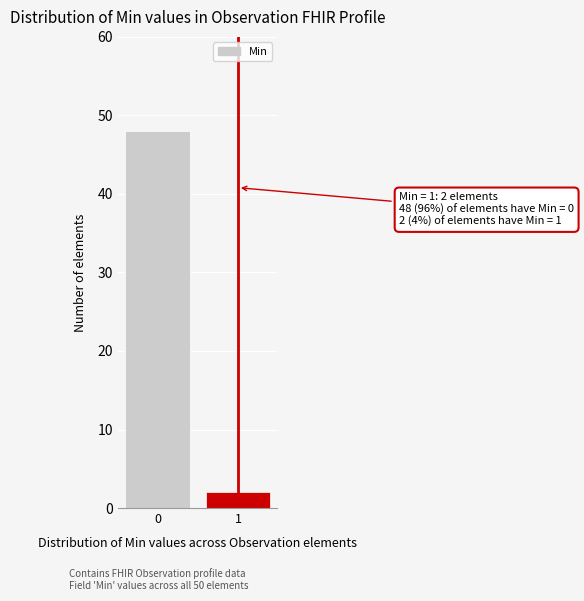

Reading right to left, transcribe all the data shown in this chart.

1=2	0=48